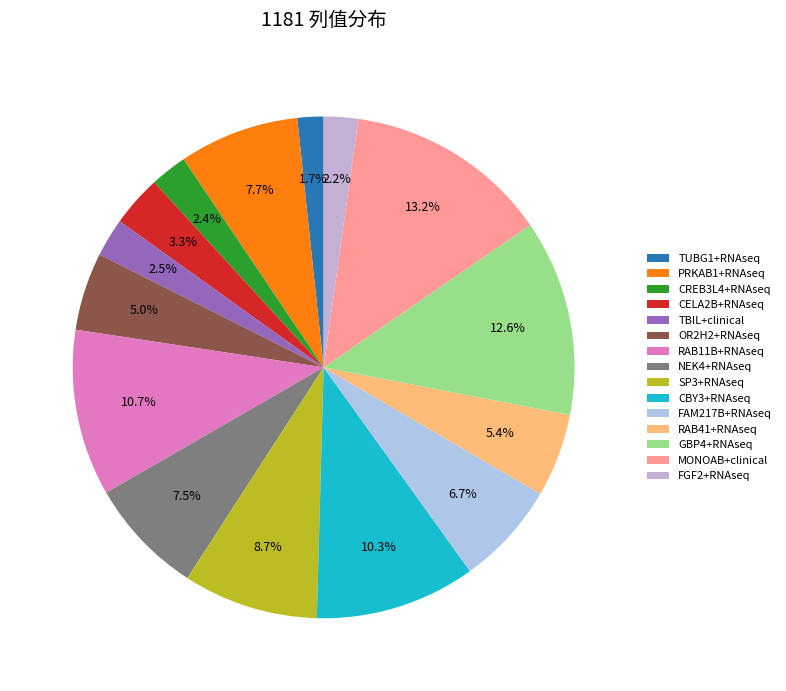

True or false: FGF2+RNAseq accounts for 15% of the total.

False